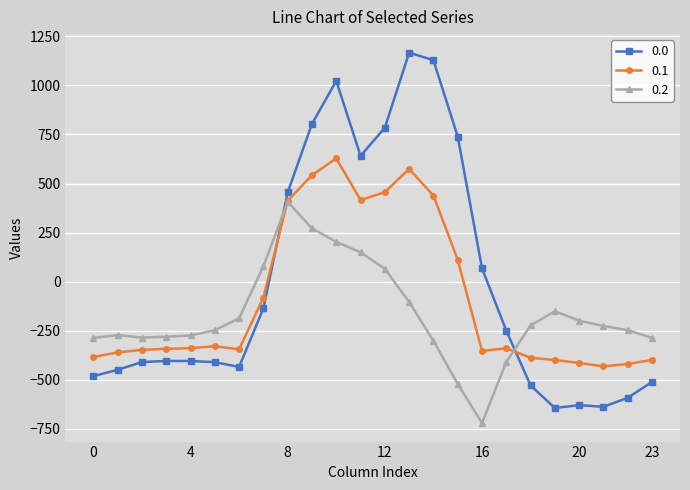

What is the average value of the 0.1 series?

-87.6